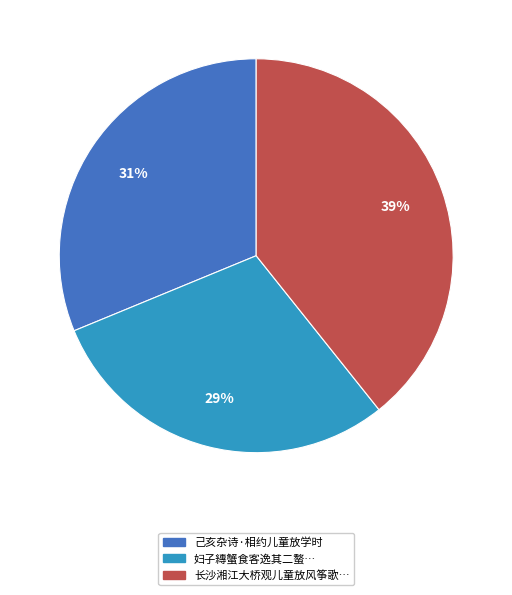

Rank the categories by value from highest to lowest.

长沙湘江大桥观儿童放风筝歌…, 己亥杂诗·相约儿童放学时, 妇子縳蟹食客逸其二螯…